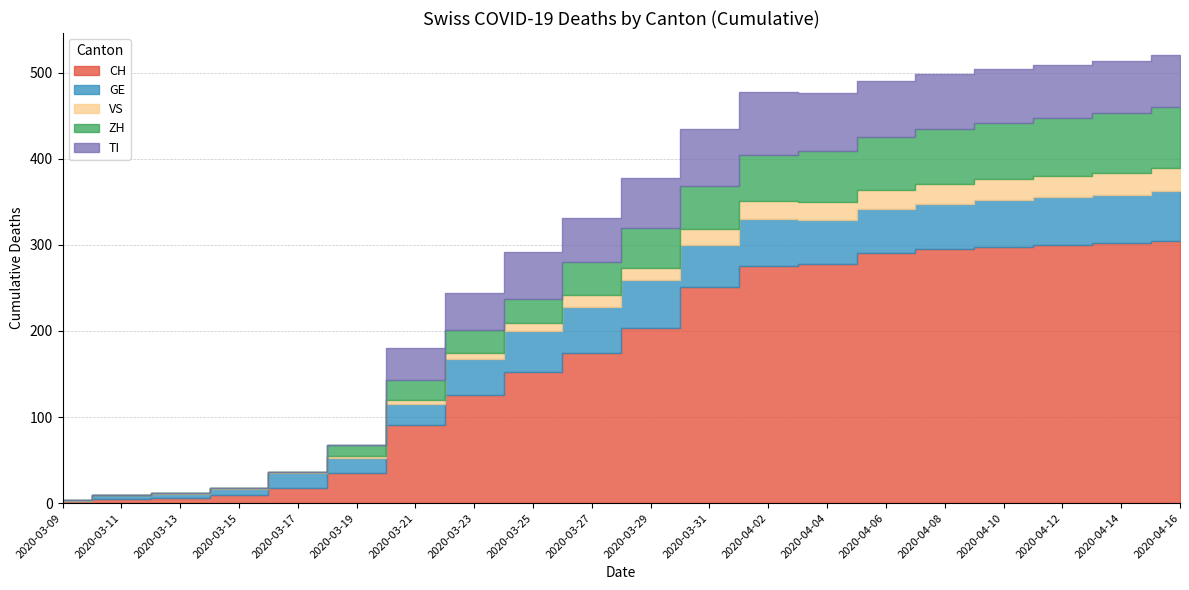

Which series has the largest total across all categories?

CH